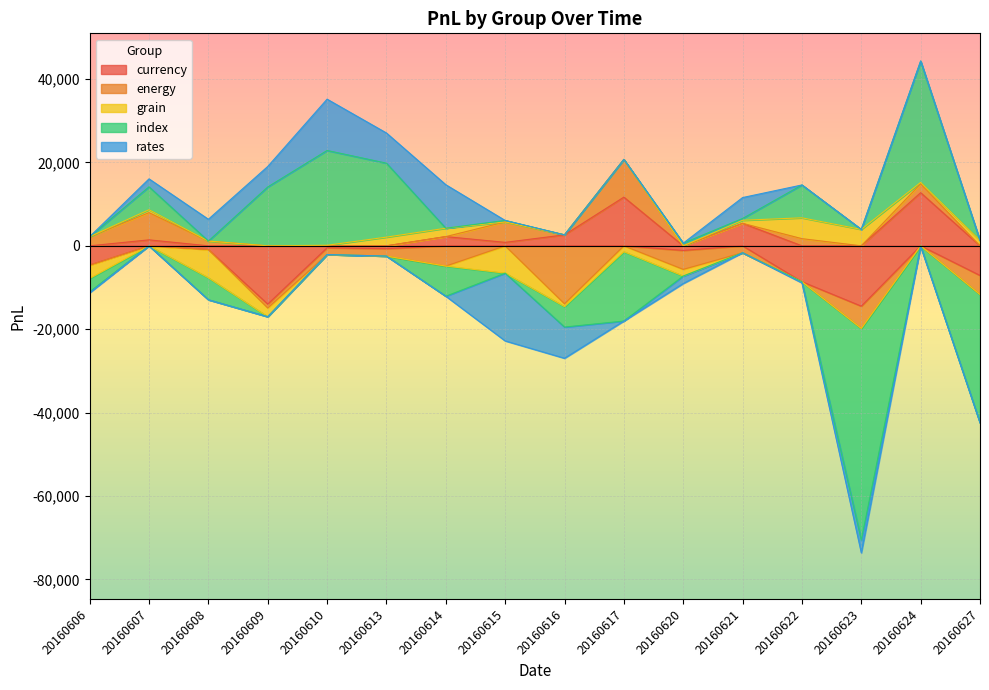

Reading left to right, list all the values displayed in this chart.

currency: 20160606=-4614.1	20160607=1433.5	20160608=-884.0	20160609=-13982.2	20160610=-463.0	20160613=-682.3	20160614=2214.1	20160615=831.6	20160616=2633.2	20160617=11680.0	20160620=-1103.4	20160621=5399.1	20160622=-8608.3	20160623=-14475.3	20160624=12748.6	20160627=-7108.7
energy: 20160606=2190.0	20160607=6527.2	20160608=1143.0	20160609=-929.5	20160610=-1627.9	20160613=-1778.9	20160614=-4853.4	20160615=4897.8	20160616=-13908.4	20160617=9045.0	20160620=-4548.2	20160621=-1655.9	20160622=1720.0	20160623=-5329.6	20160624=2127.0	20160627=-4567.2
grain: 20160606=-3214.6	20160607=702.8	20160608=-6786.4	20160609=-2092.0	20160610=135.9	20160613=2088.2	20160614=2011.7	20160615=-6550.6	20160616=-674.9	20160617=-1406.2	20160620=-1597.3	20160621=736.3	20160622=4998.4	20160623=3934.1	20160624=336.8	20160627=1276.4
index: 20160606=-3214.6	20160607=5490.5	20160608=-5263.9	20160609=14122.6	20160610=22738.3	20160613=17740.9	20160614=-7232.8	20160615=357.6	20160616=-4898.4	20160617=-16631.0	20160620=637.6	20160621=424.3	20160622=7881.5	20160623=-50765.3	20160624=29110.6	20160627=-30777.4
rates: 20160606=-223.3	20160607=1911.8	20160608=5229.5	20160609=4909.6	20160610=12306.8	20160613=7237.6	20160614=10432.3	20160615=-16256.0	20160616=-7487.1	20160617=10.4	20160620=-1792.3	20160621=5019.1	20160622=-287.2	20160623=-3080.6	20160624=-153.4	20160627=0.0